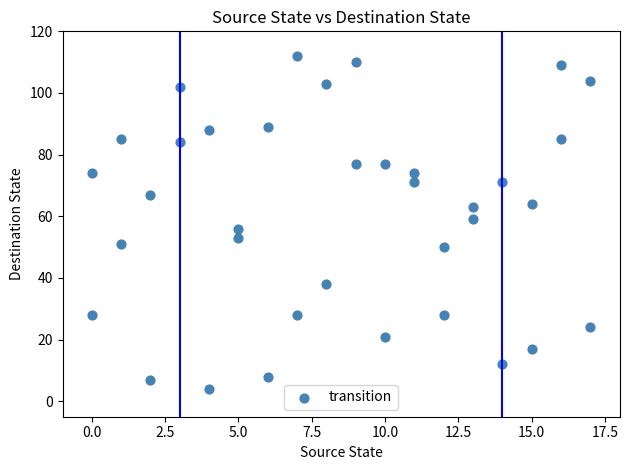

What is the range of X values (max minus min)?

17